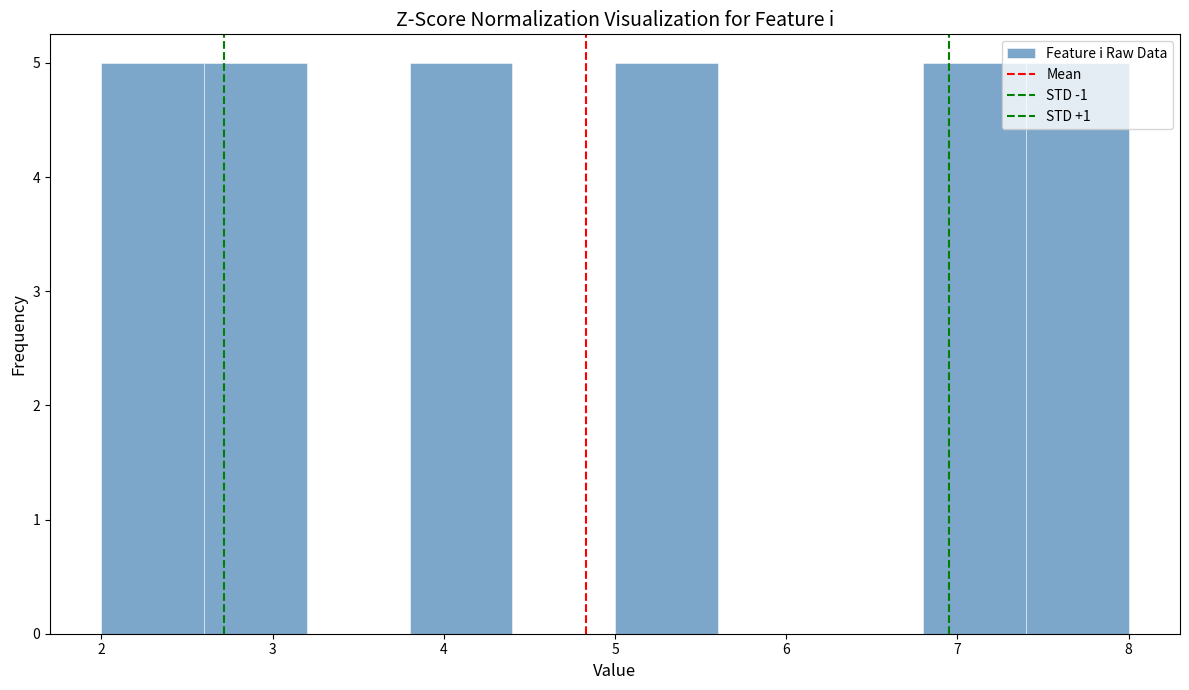

How tall is the bar that spans 6.8 to 7.4 on the x-axis? The values are not printed on the chart, so give them approximately, as read against the axis.

5